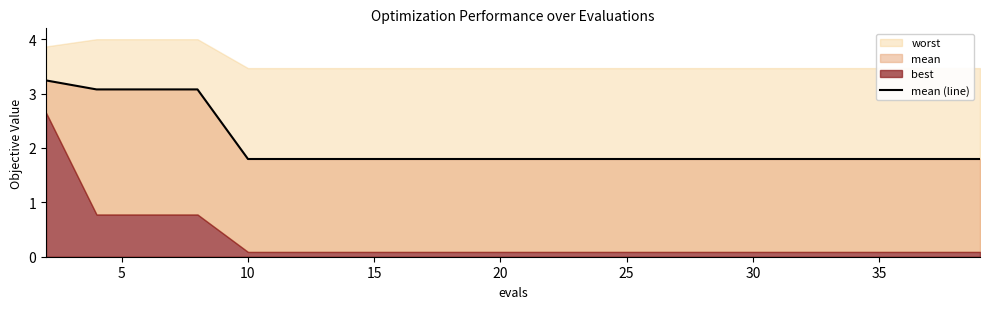

What is the sum of all values?

41.2